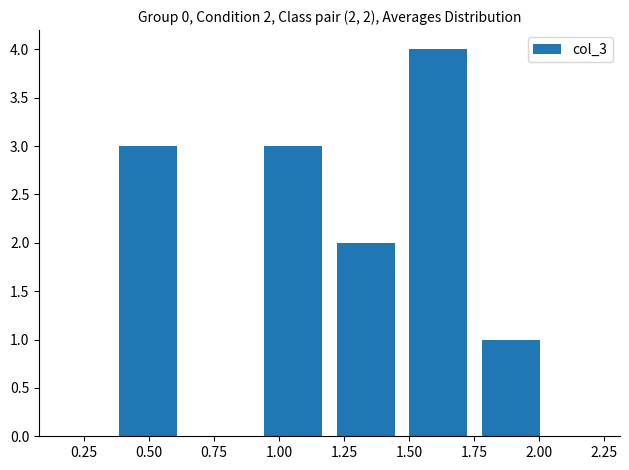

What is the sum of all values?

13